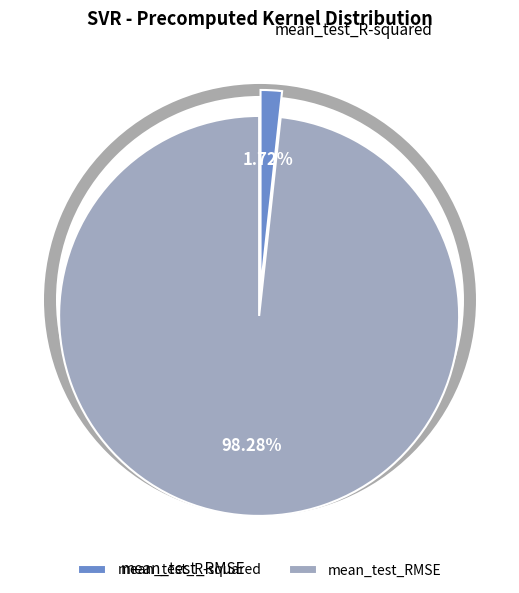

Do mean_test_RMSE and mean_test_R-squared together represent more than half of the pie?

Yes